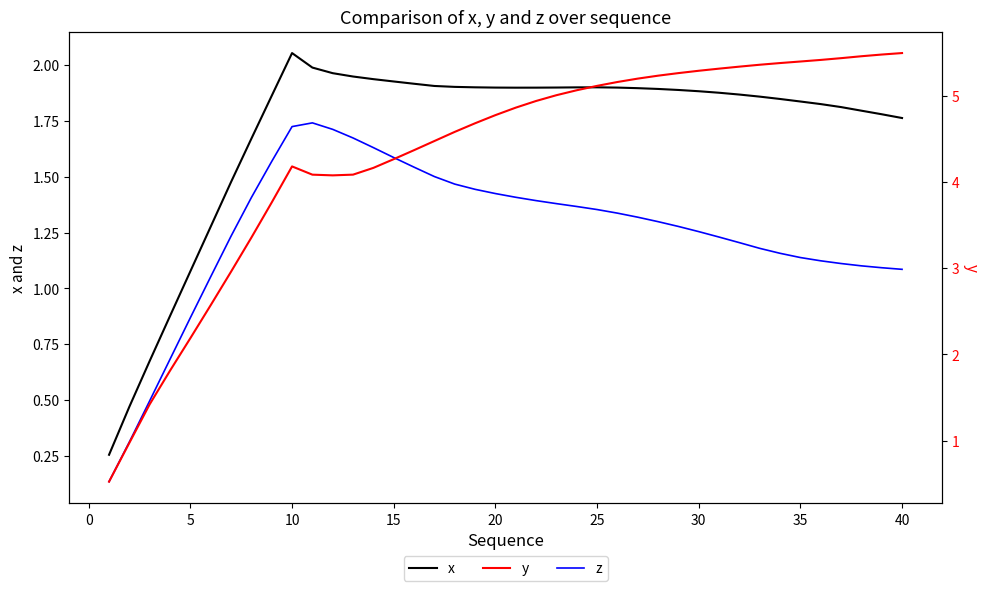

What are all the series names shown in the legend?

x, z, y